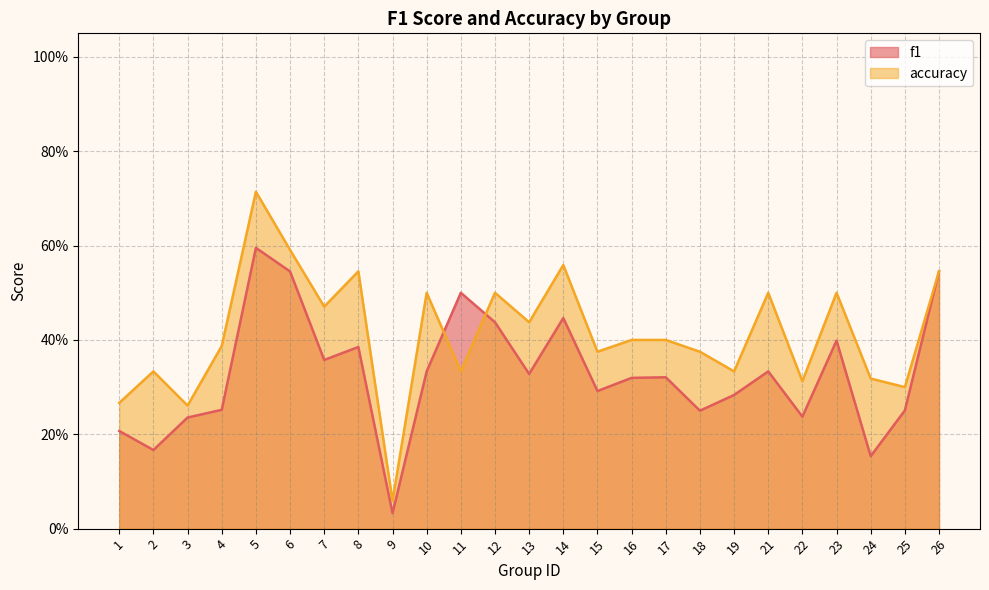

How many interior local valleys does the f1 series have?

8